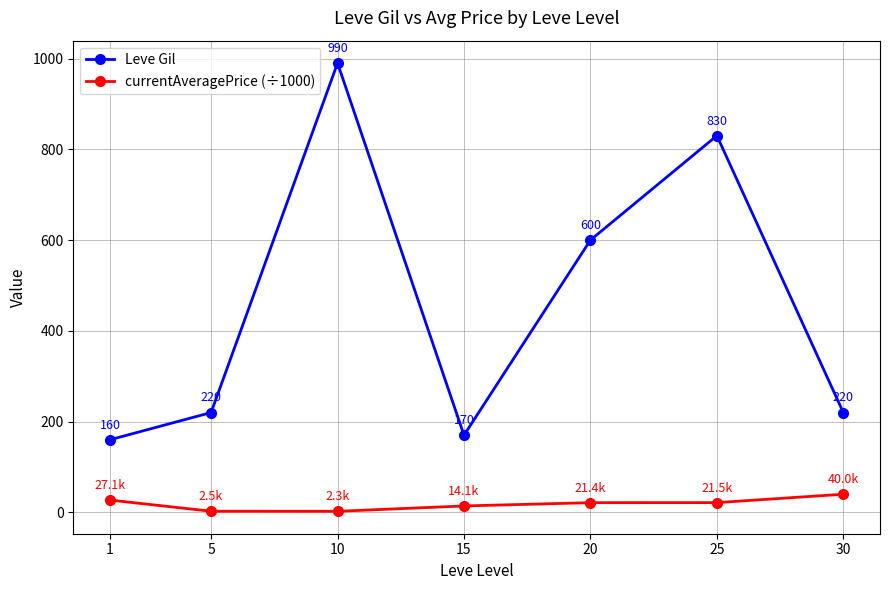

At which label is Leve Gil closest to 575?

20